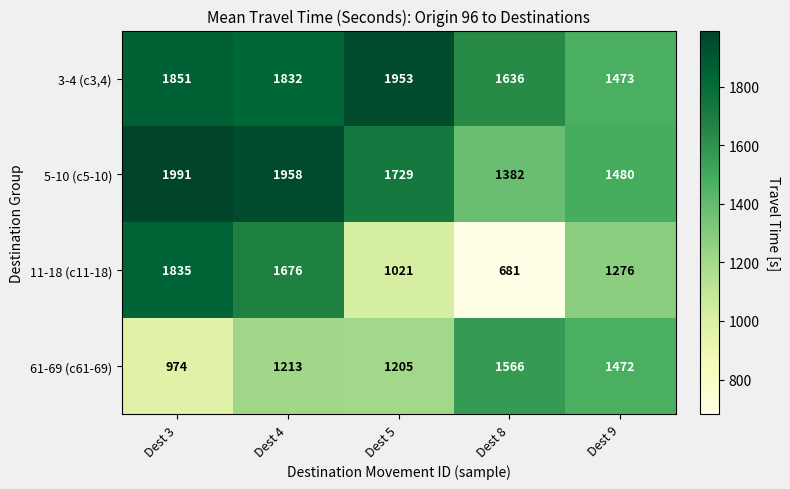

The 5-10 (c5-10) series shows 616 at Dest 9. True or false?

False